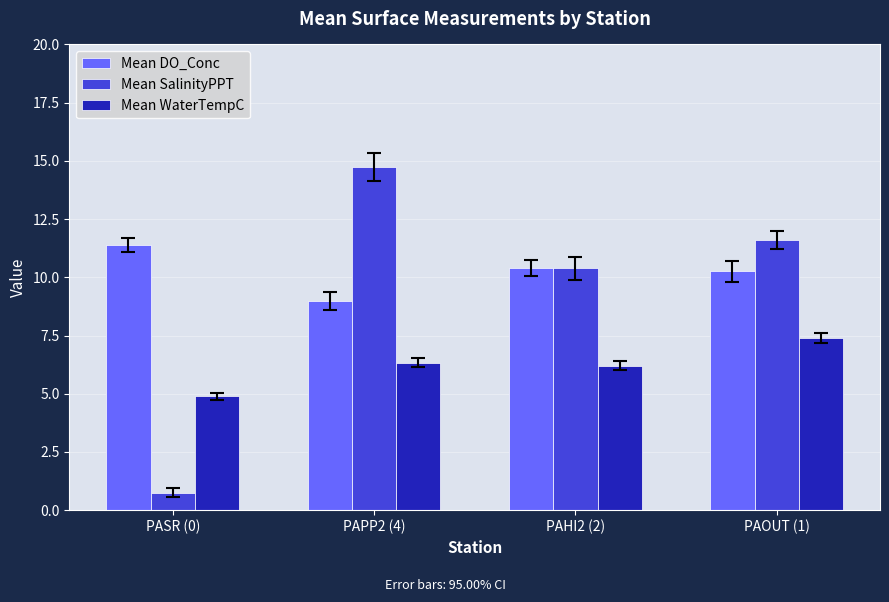

Is the value of Mean SalinityPPT at PAHI2 (2) greater than the value of Mean DO_Conc at PAPP2 (4)?

Yes